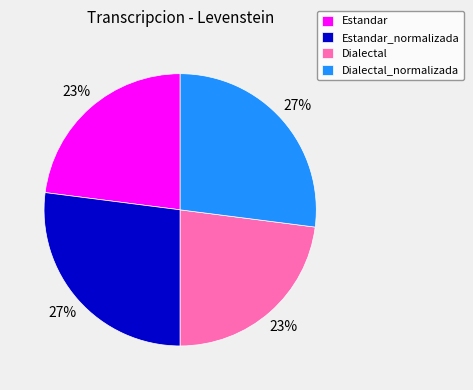

Is Dialectal the majority of the pie?

No